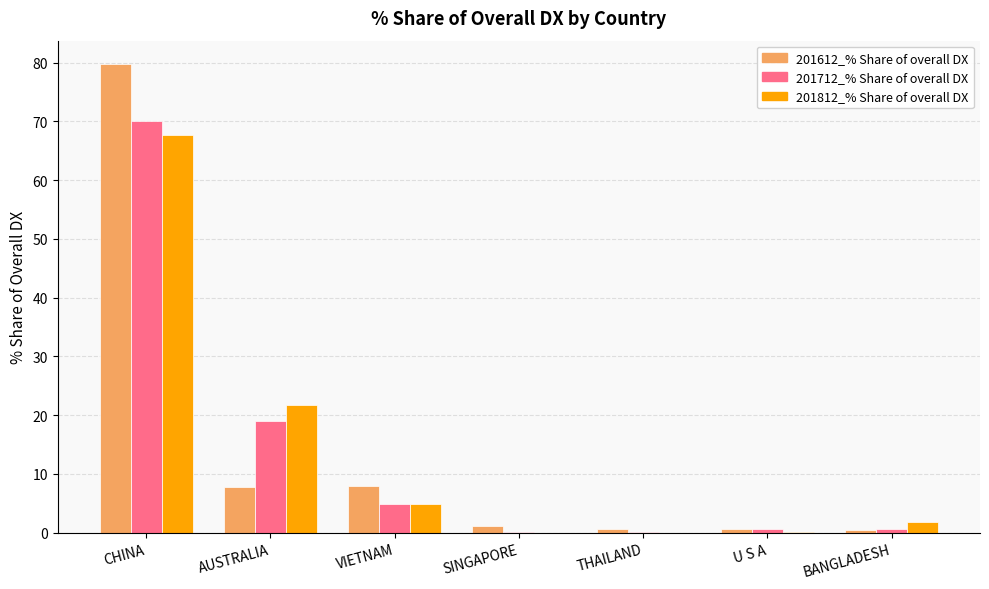

The value of 201712_% Share of overall DX at CHINA is 94.9. True or false?

False